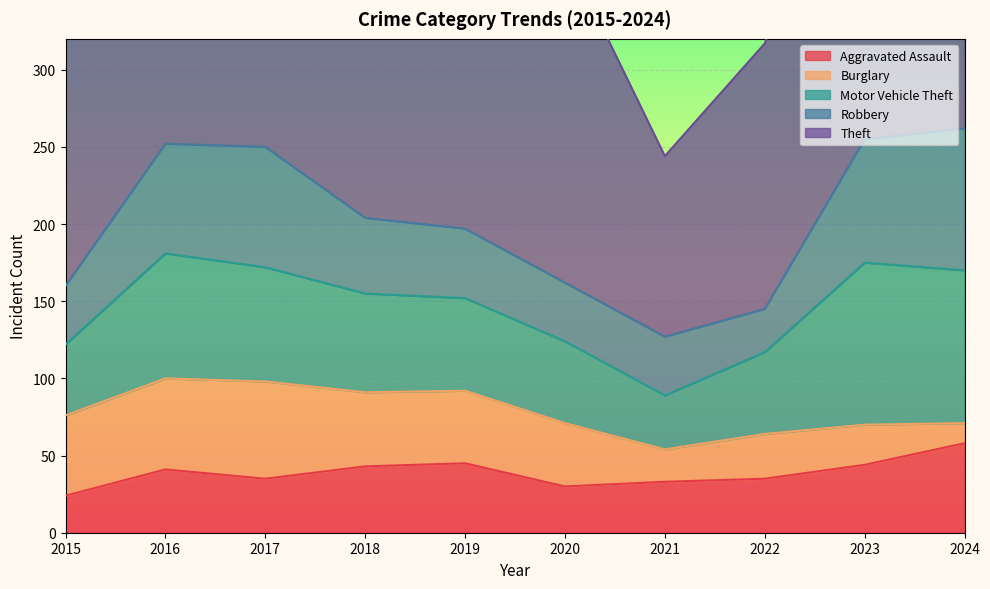

What is the sum of the Aggravated Assault values at 2021 and 2019?

78